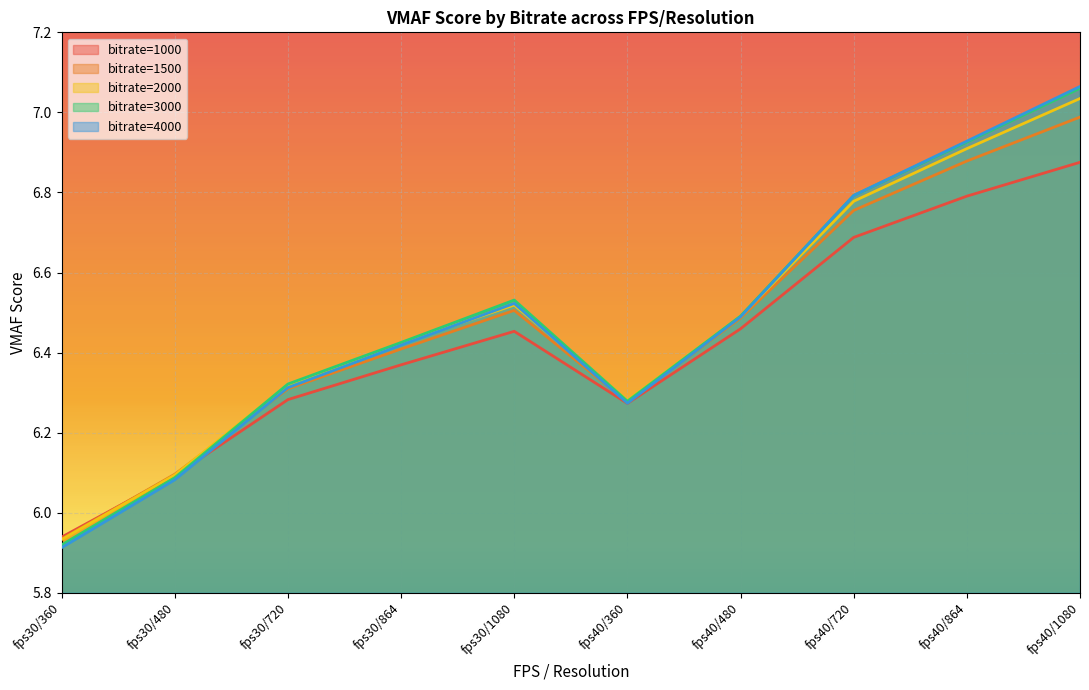

What is the total value across all series at 480?

30.5